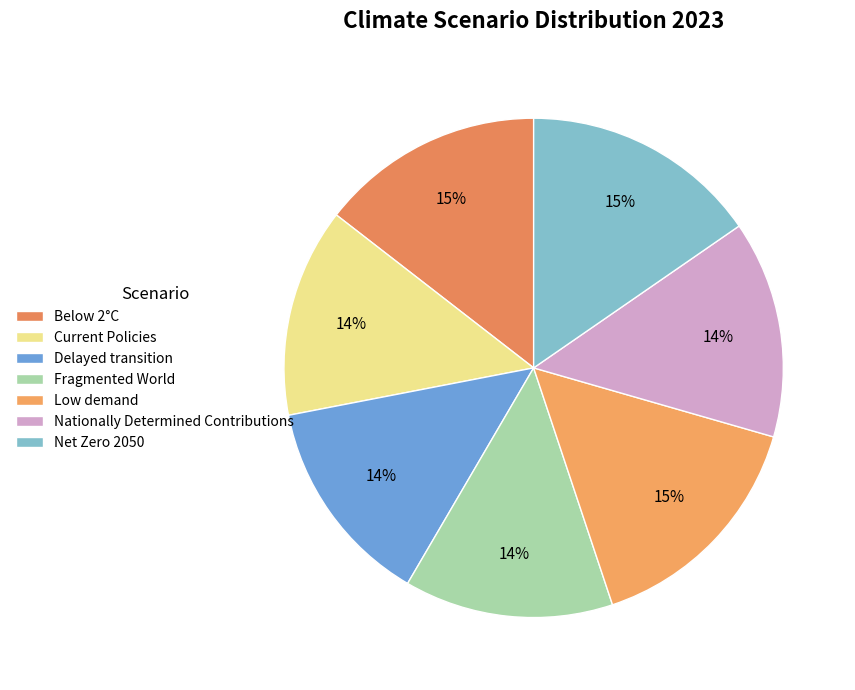

The Fragmented World slice represents 14% of the pie. True or false?

True